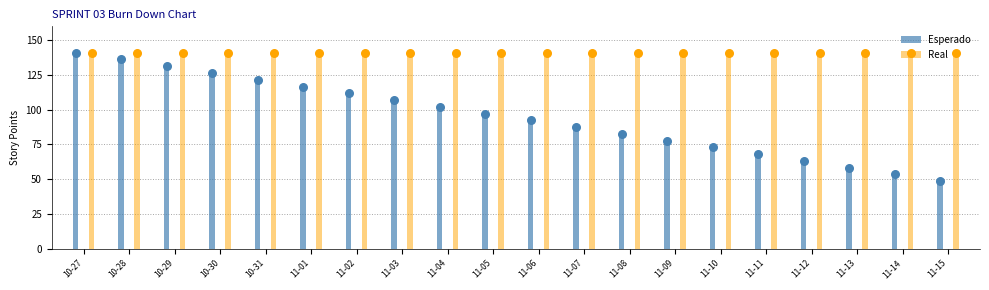

At how many categories does at least one series exceed 107?

20